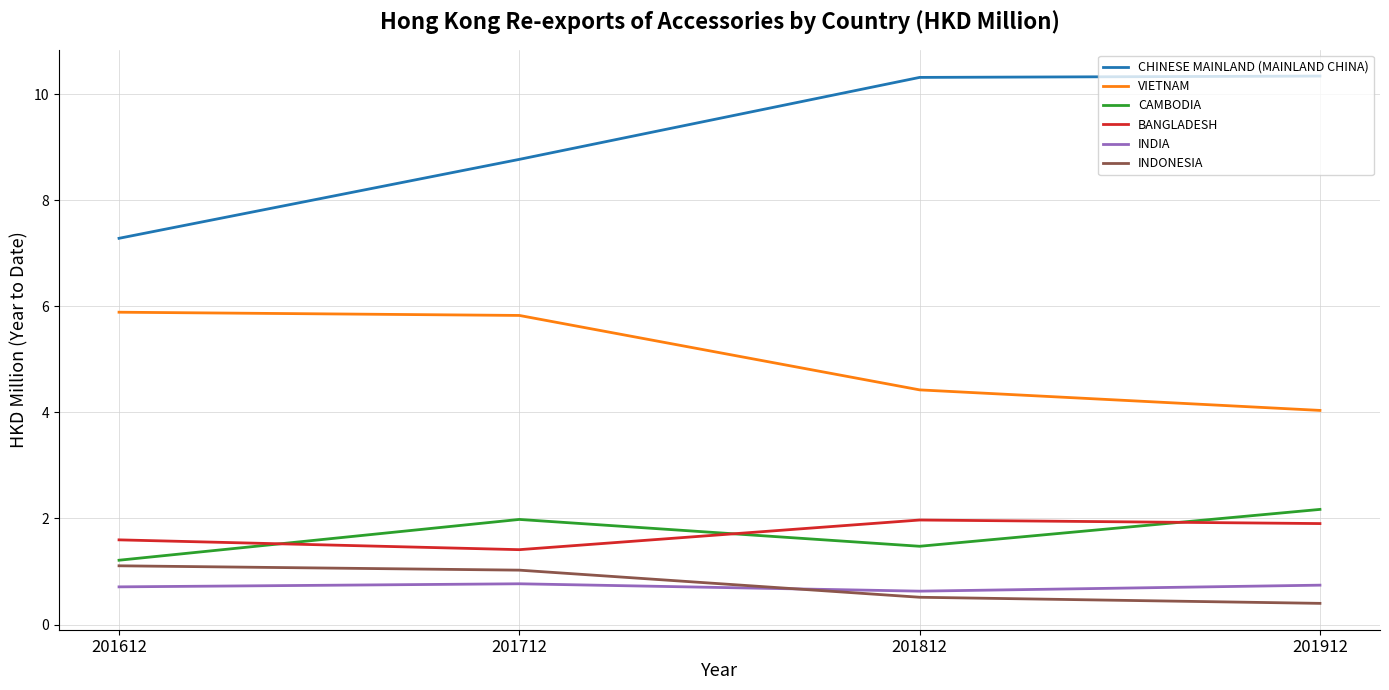

Where is the first local maximum for BANGLADESH?

201812